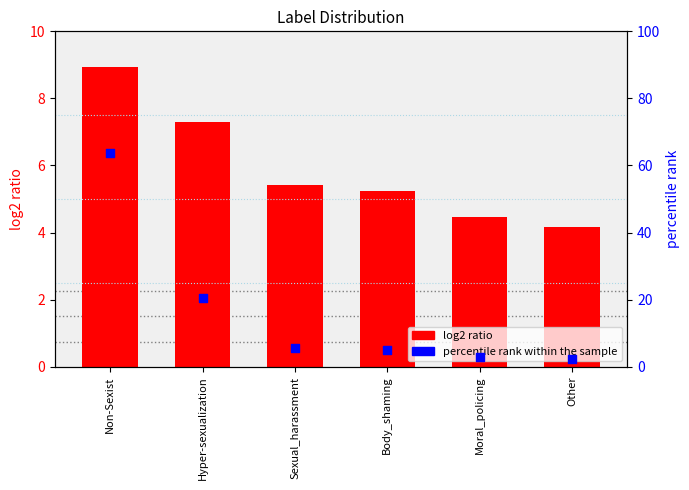

At which category is the sum across all series the highest?

Non-Sexist